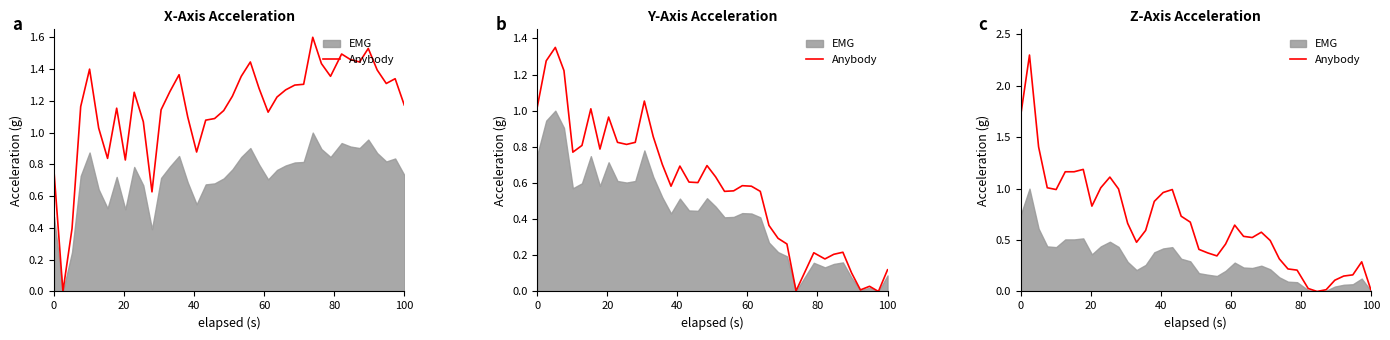

What is the greatest value displayed?

2.3